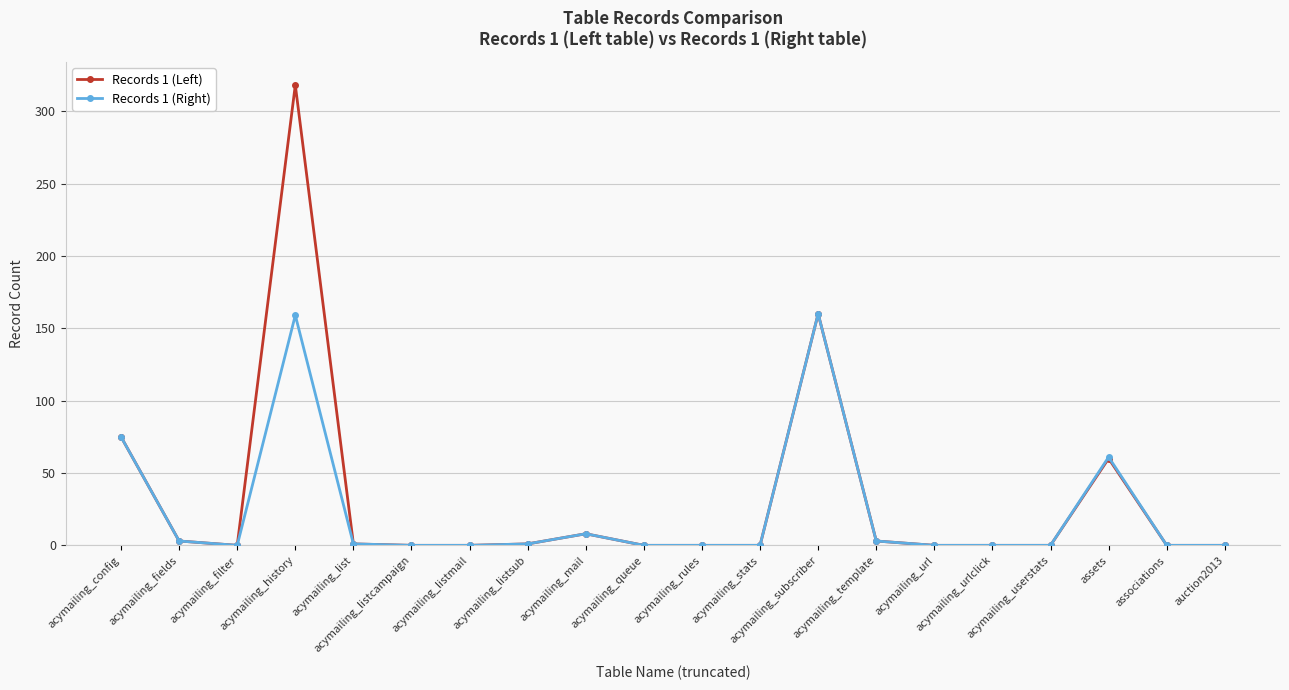

At which category is the sum across all series the highest?

acymailing_history